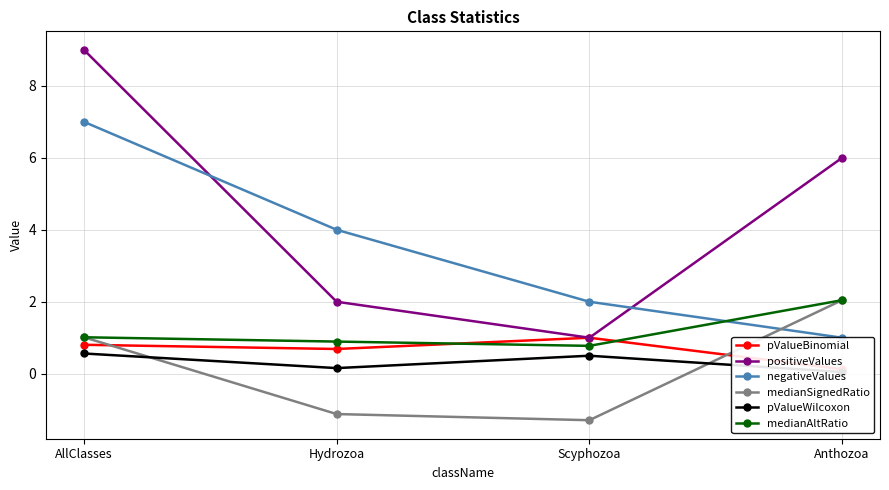

What is the sum of all pValueWilcoxon values?

1.3